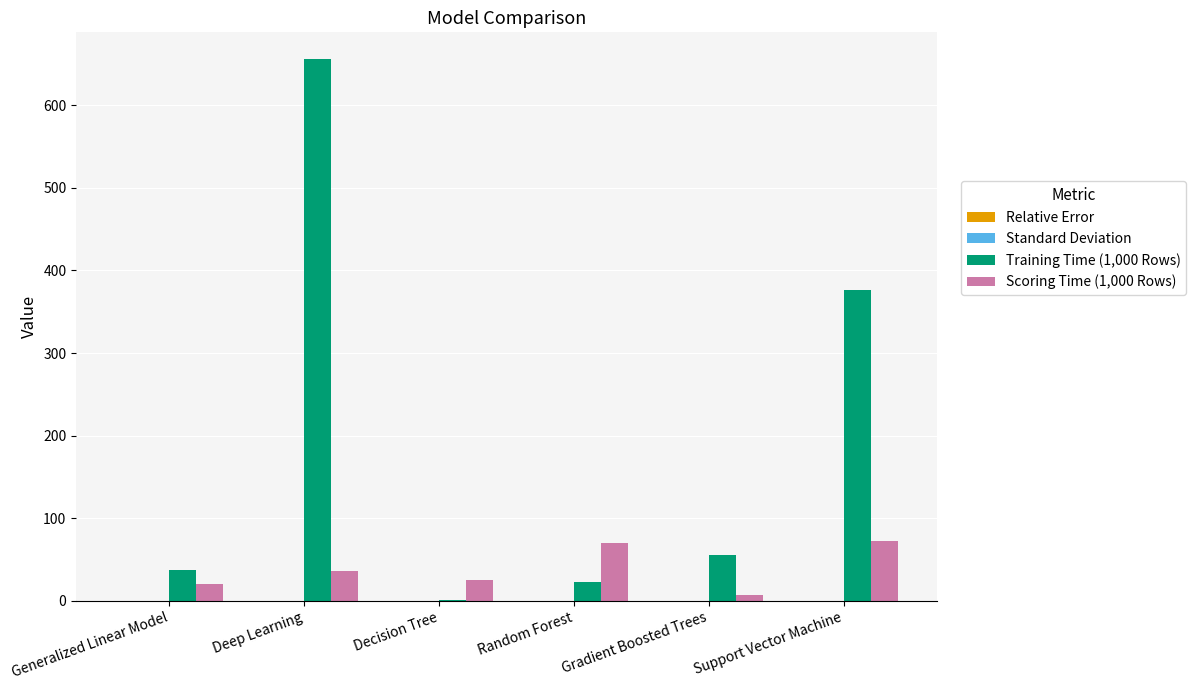

The Training Time (1,000 Rows) series shows 1.4 at Decision Tree. True or false?

True